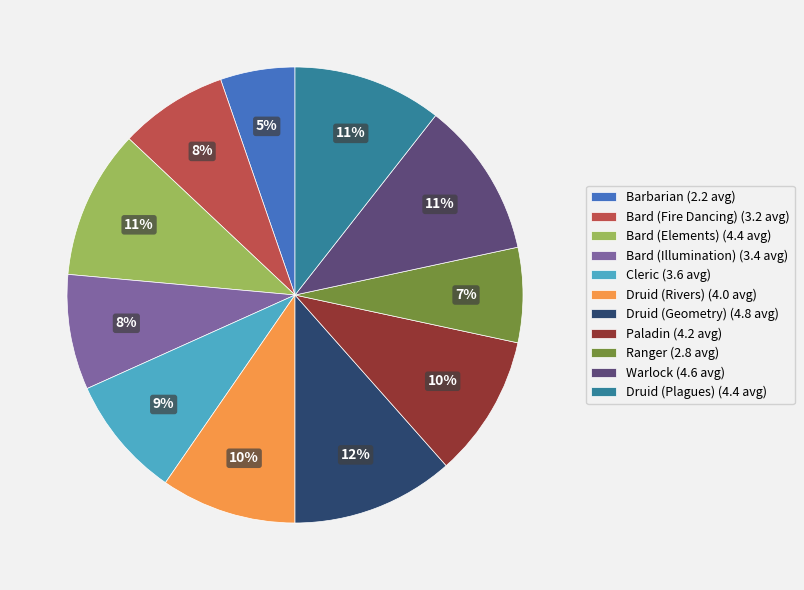

Is it true that Paladin is 19% of the pie?

False